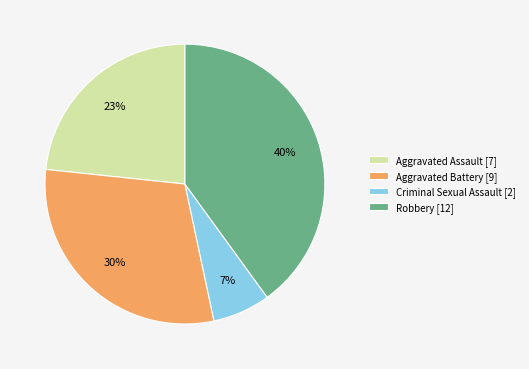

To the nearest percent, what is the combined percentage of Criminal Sexual Assault and Aggravated Battery?

37%